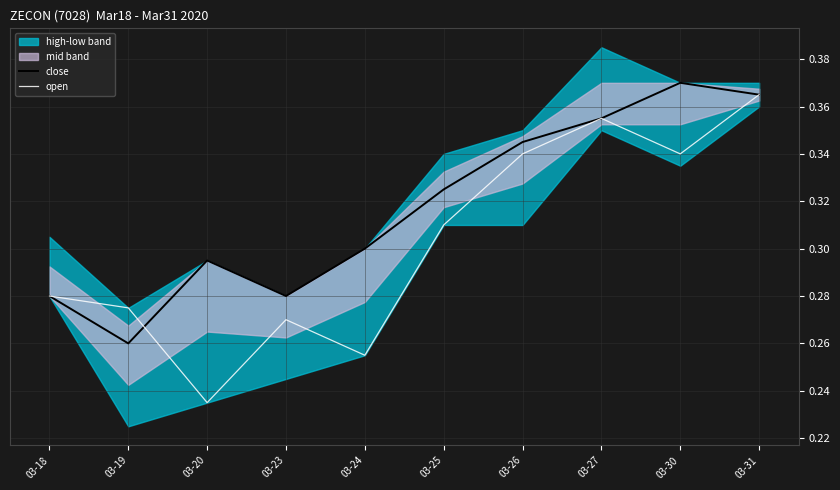

Which series has the largest range (max minus min)?

open